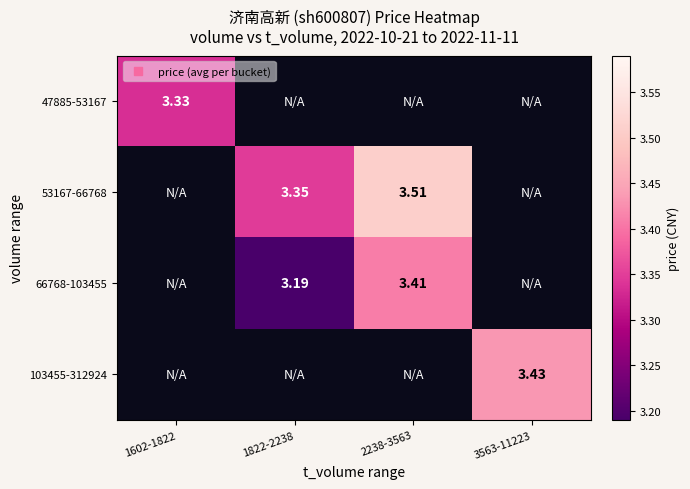

What is the difference between the 66768-103455 values at 2238-3563 and 1822-2238?

0.2